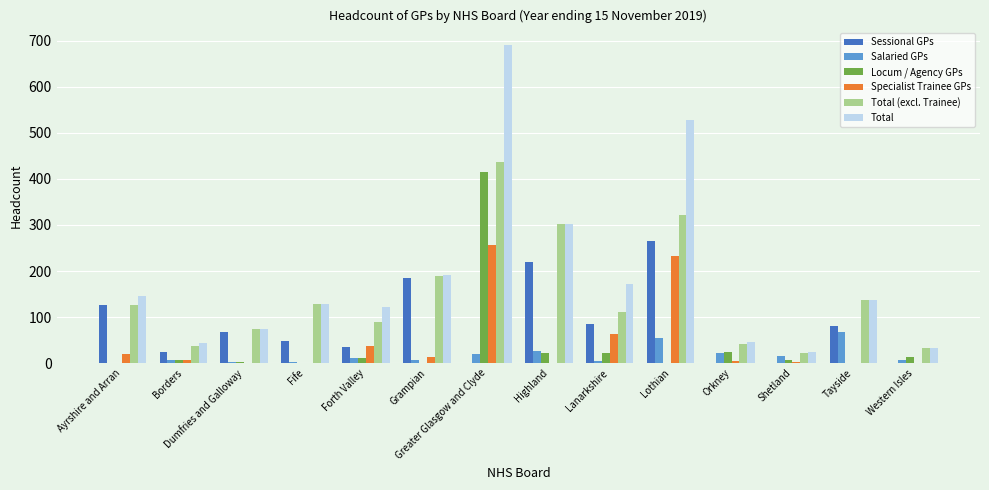

Which series has the largest range (max minus min)?

Total